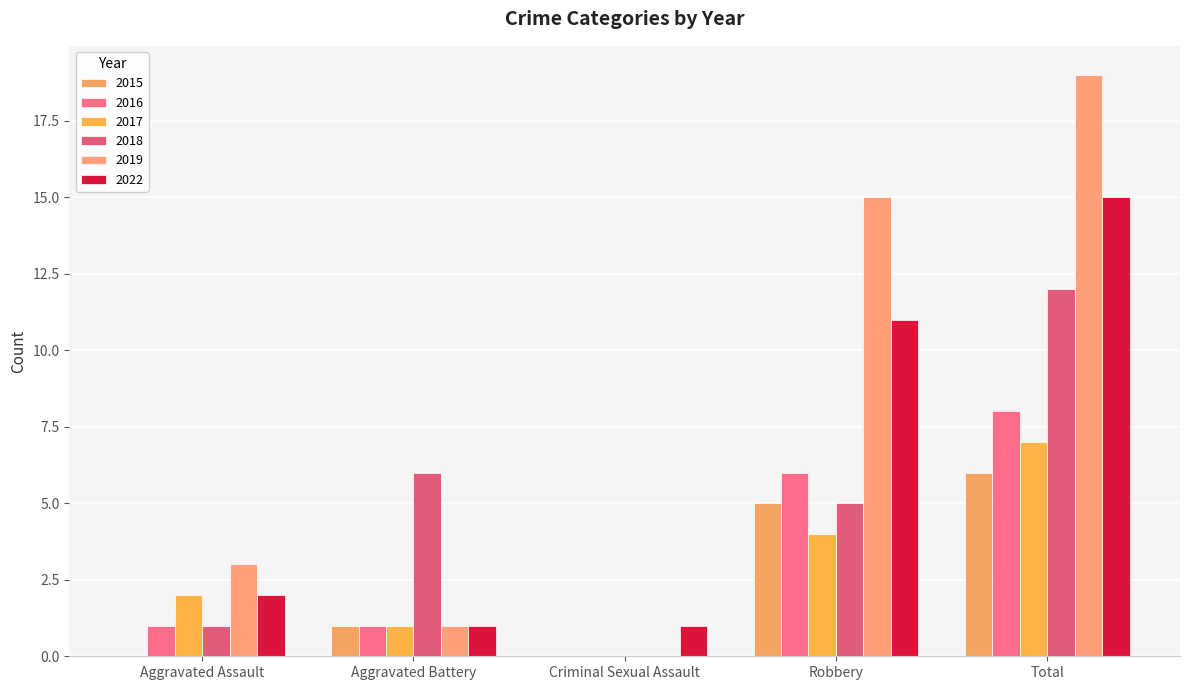

What is the difference between the highest and lowest values at Aggravated Assault?

3